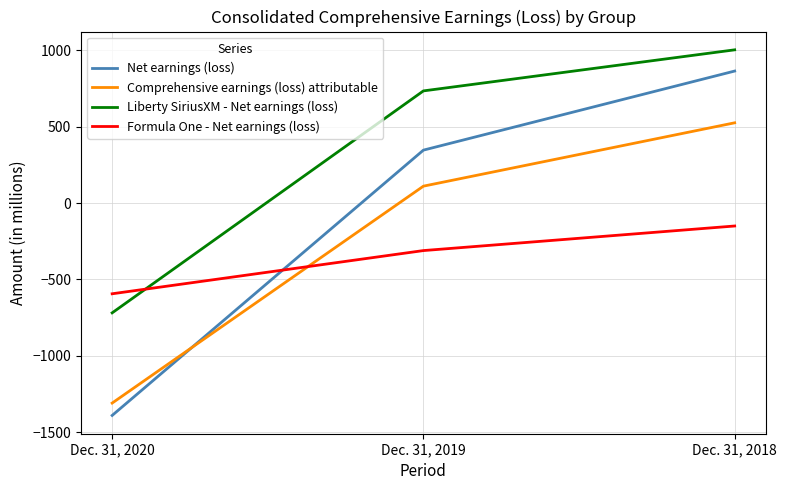

At which label is Comprehensive earnings (loss) attributable closest to -392?

Dec. 31, 2019